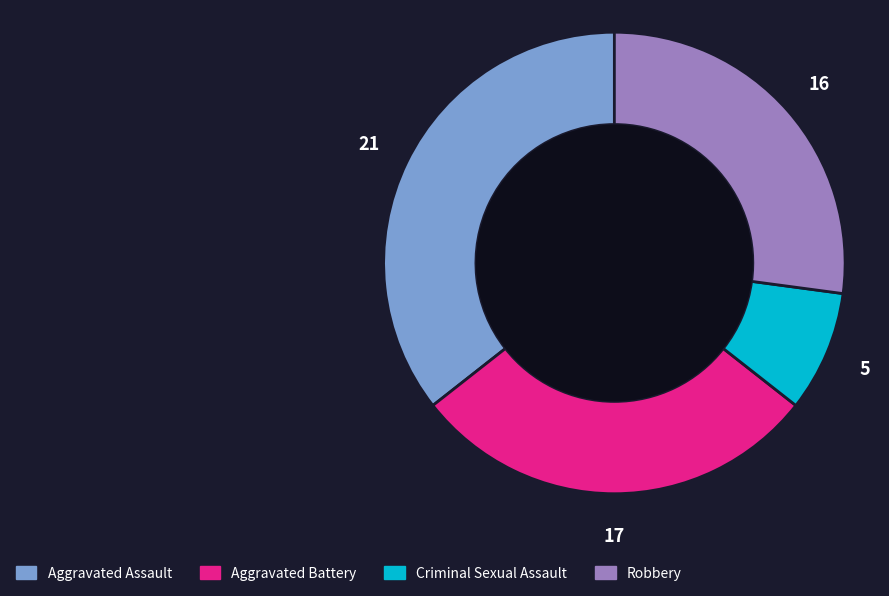

Is Robbery the majority of the pie?

No